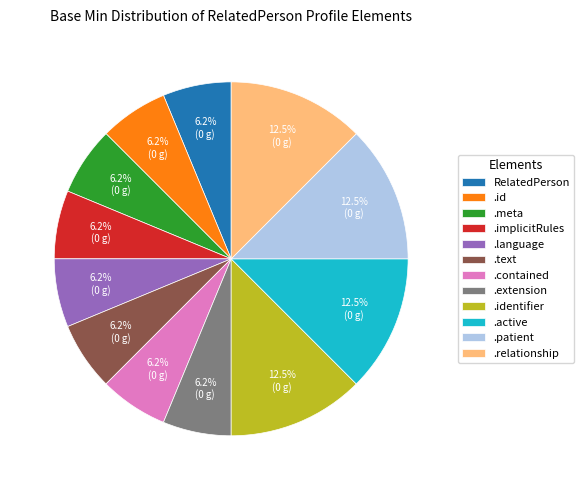

What is the ratio of the value at .meta to the value at .implicitRules?

1.0